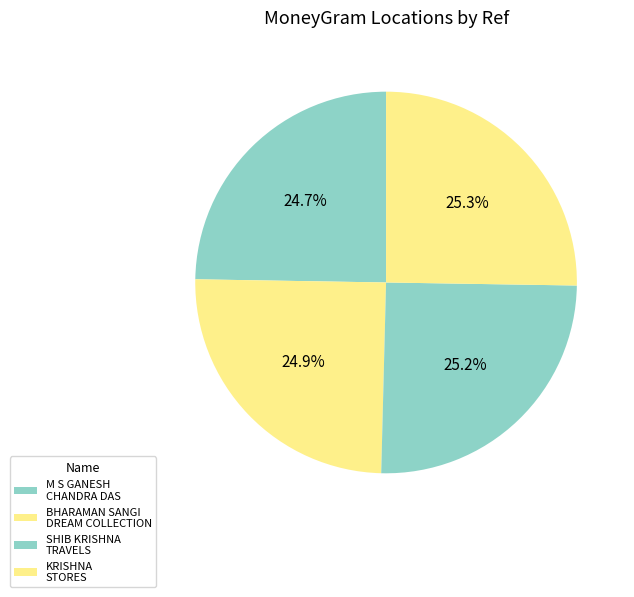

Which slice is the largest?

KRISHNA STORES